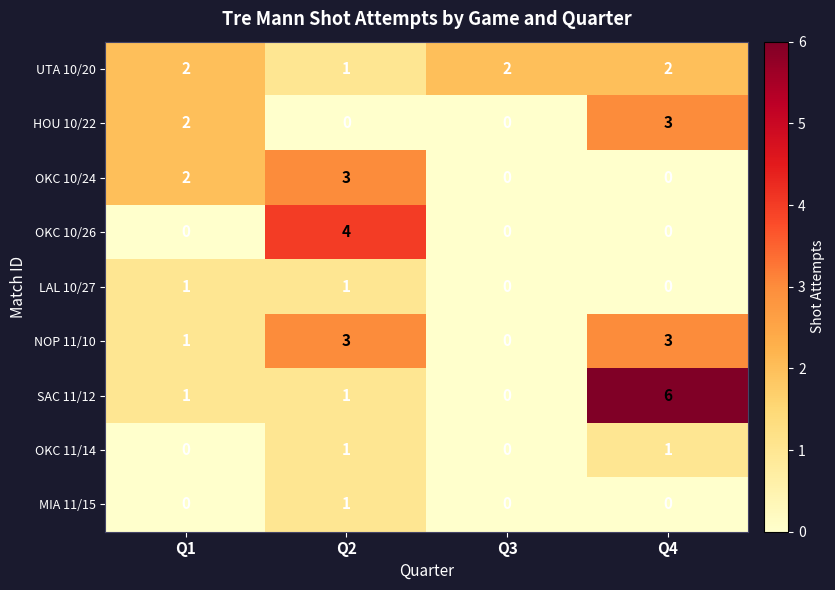

At how many categories does at least one series exceed 1?

4